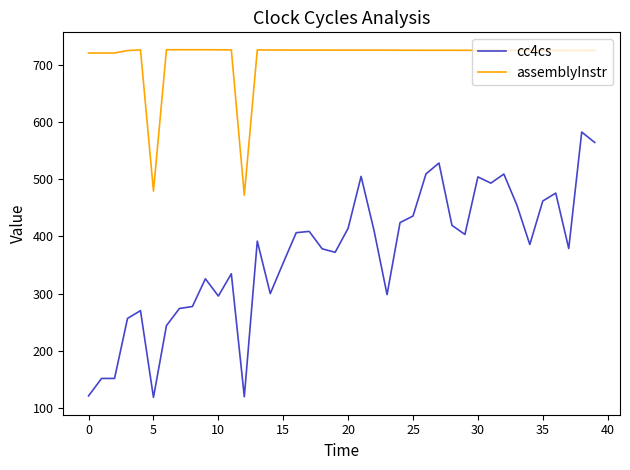

What is the minimum value shown in the chart?

118.9